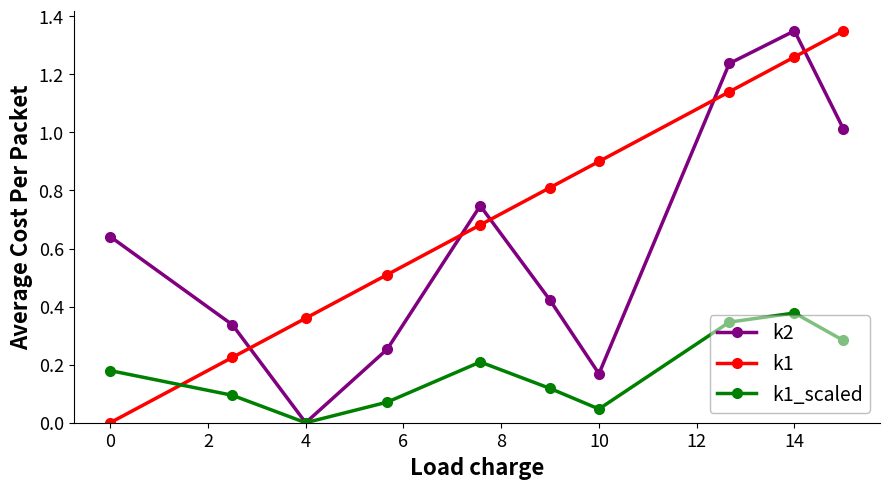

True or false: k2 has more than 2 points higher than both neighbors.

False